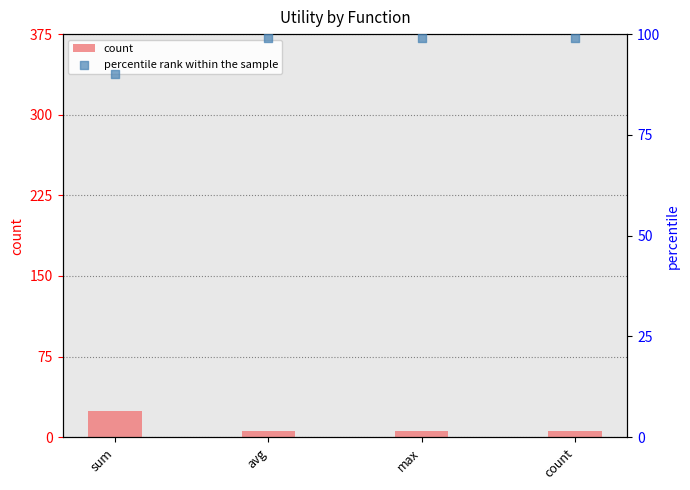

Is the value of count at max greater than the value of percentile rank within the sample at count?

No